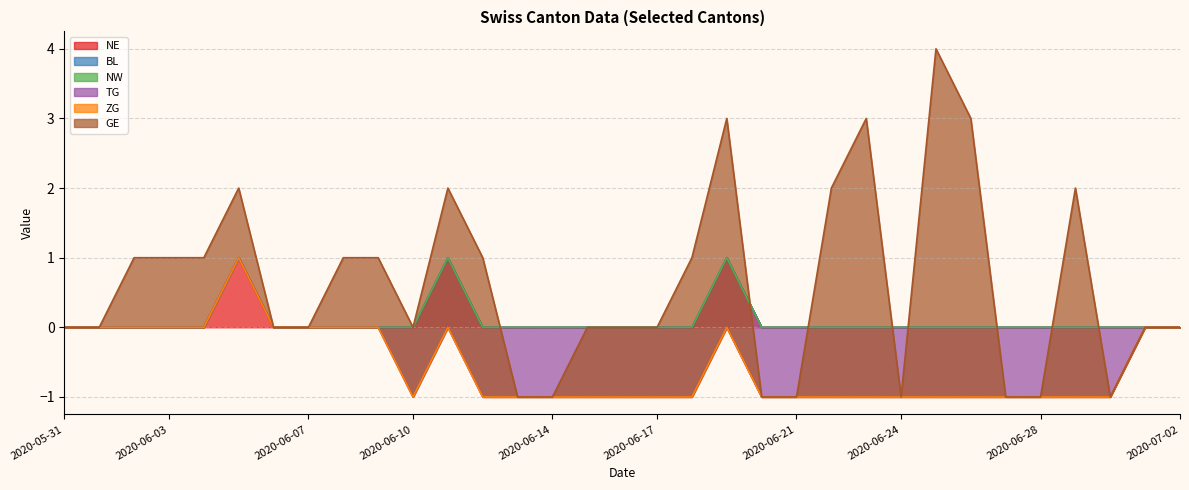

Count the TG values in the range -1 to 0.

33